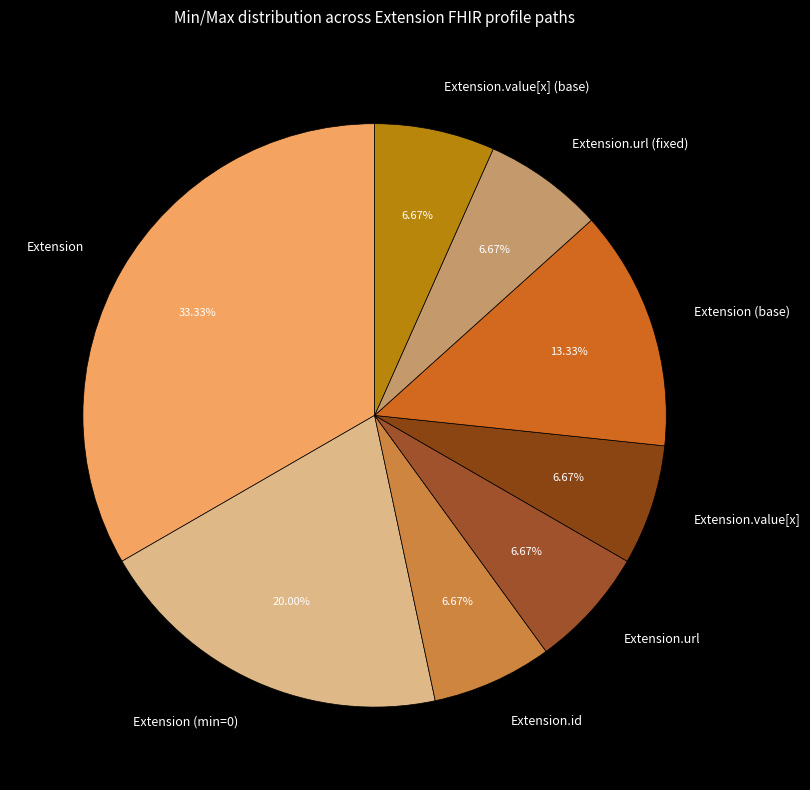

Is it true that Extension is 8% of the pie?

False